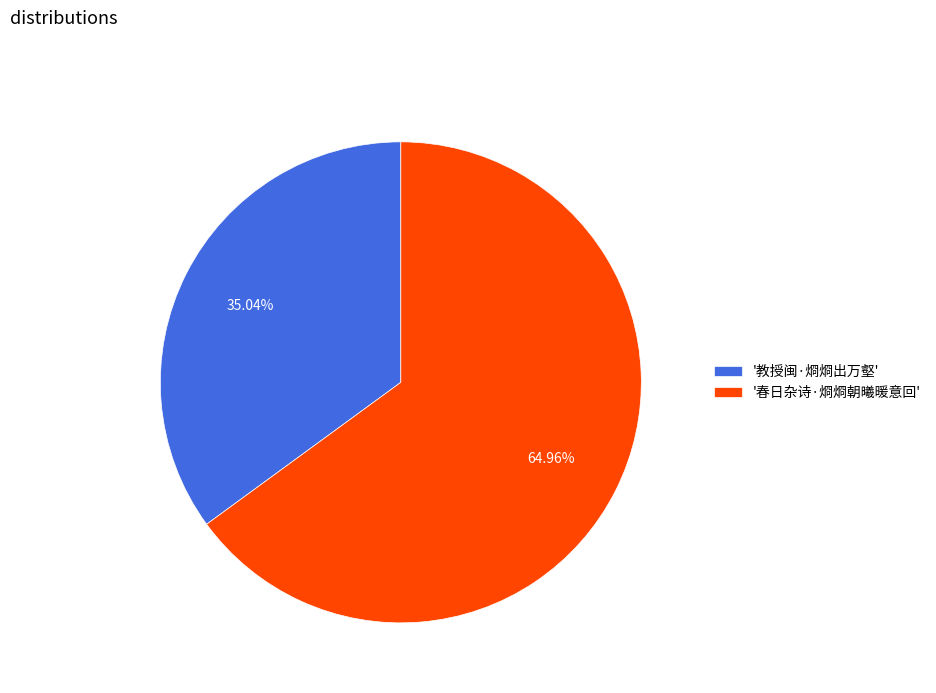

Which has a higher value, '春日杂诗·烱烱朝曦暖意回' or '教授闽·烱烱出万壑'?

'春日杂诗·烱烱朝曦暖意回'